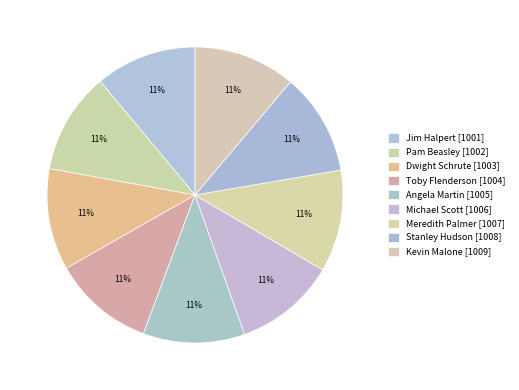

True or false: Stanley Hudson accounts for 1% of the total.

False